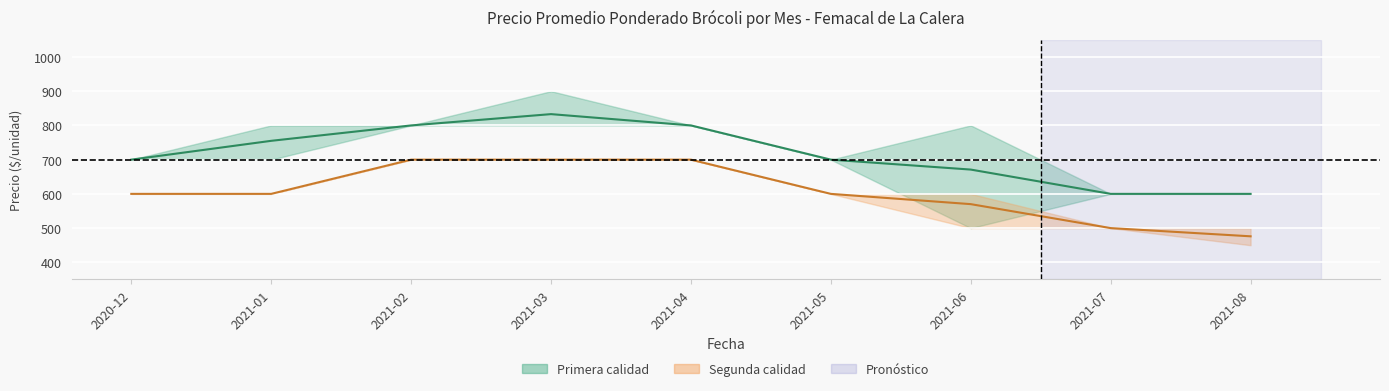

Which category has the lowest value across all series?

2021-08